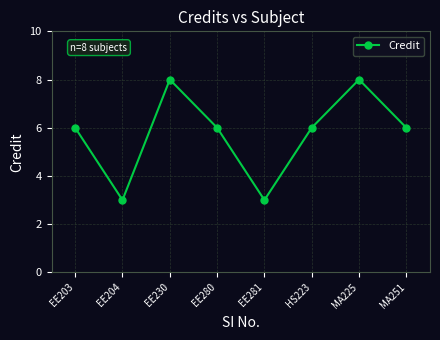

Where is the first local minimum?

EE204